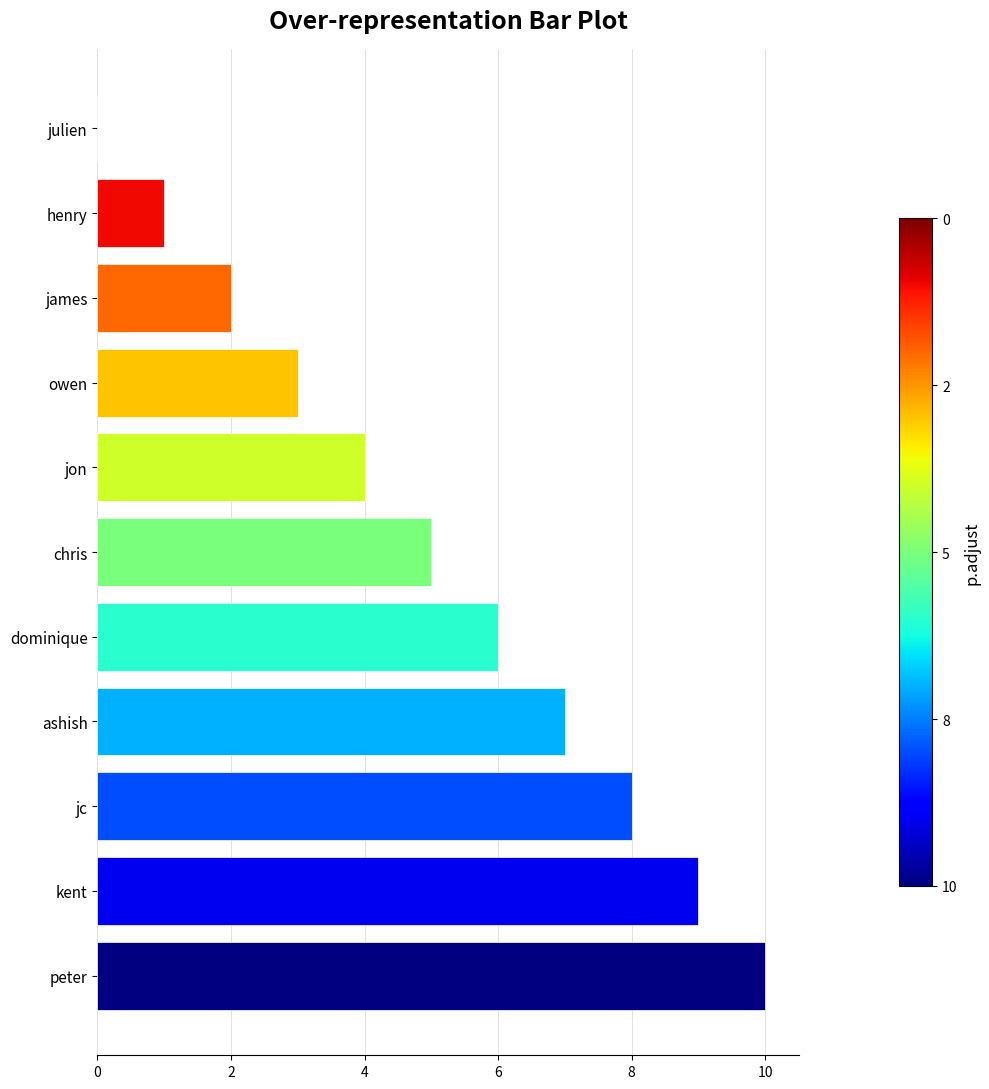

What is the sum of the values at julien and jon?

4